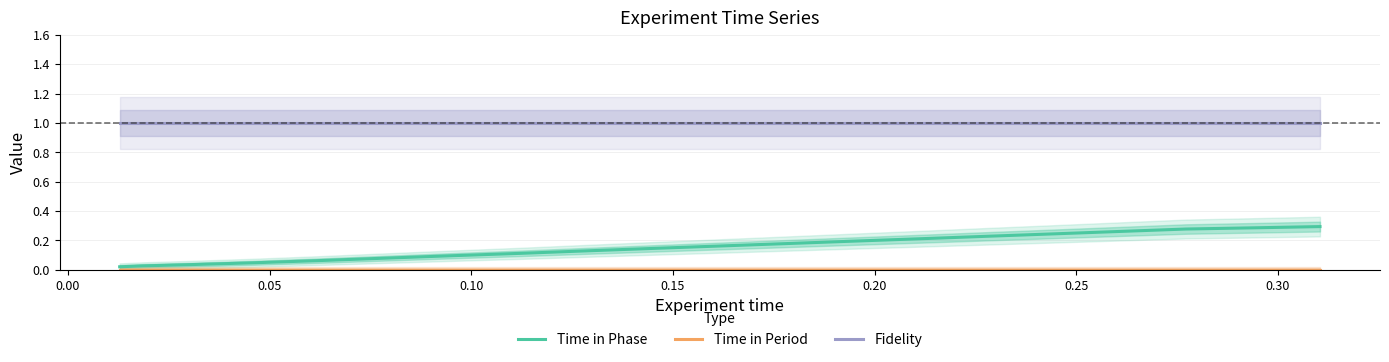

Does the chart display data point markers on the line(s)?

No